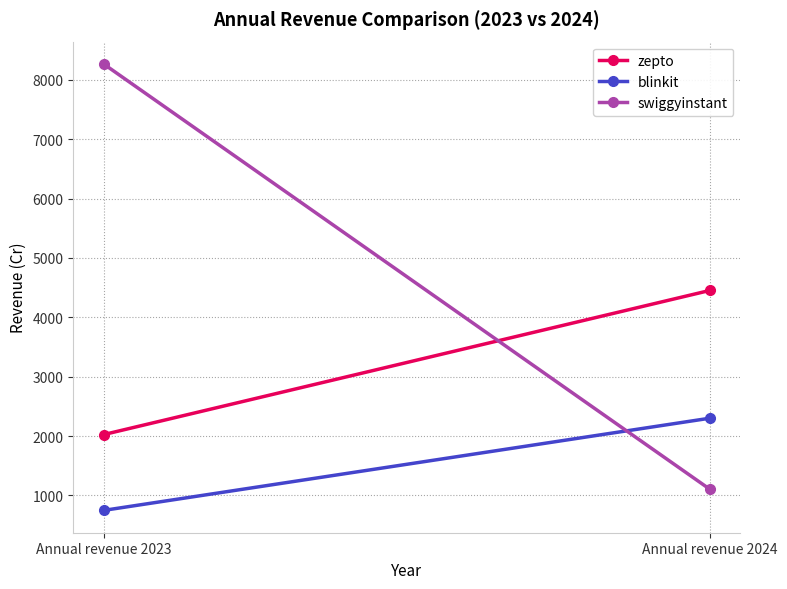

What is the sum of all zepto values?

6478